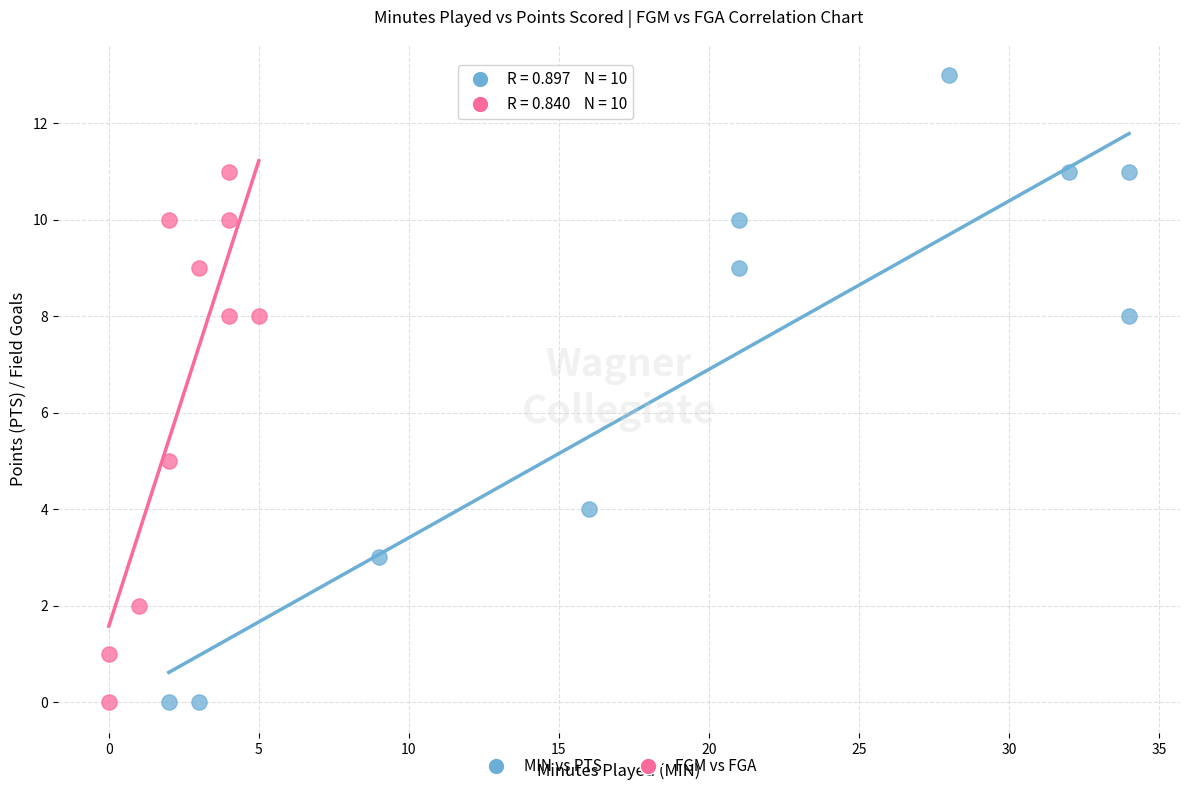

Which series reaches the maximum Y coordinate?

MIN vs PTS